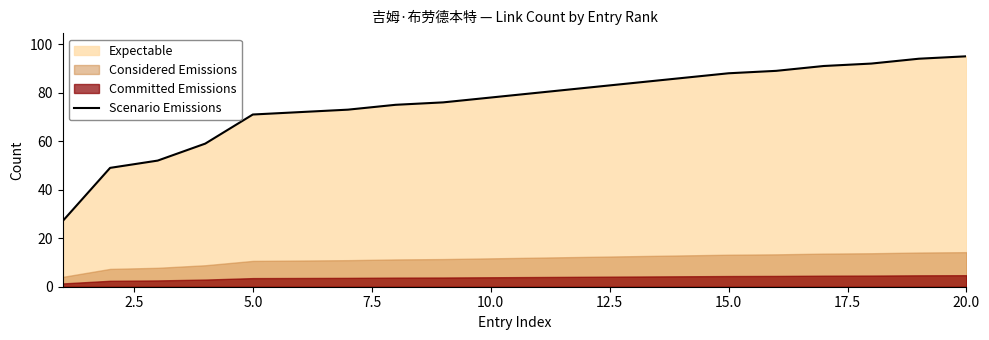

What is the minimum value shown in the chart?

27